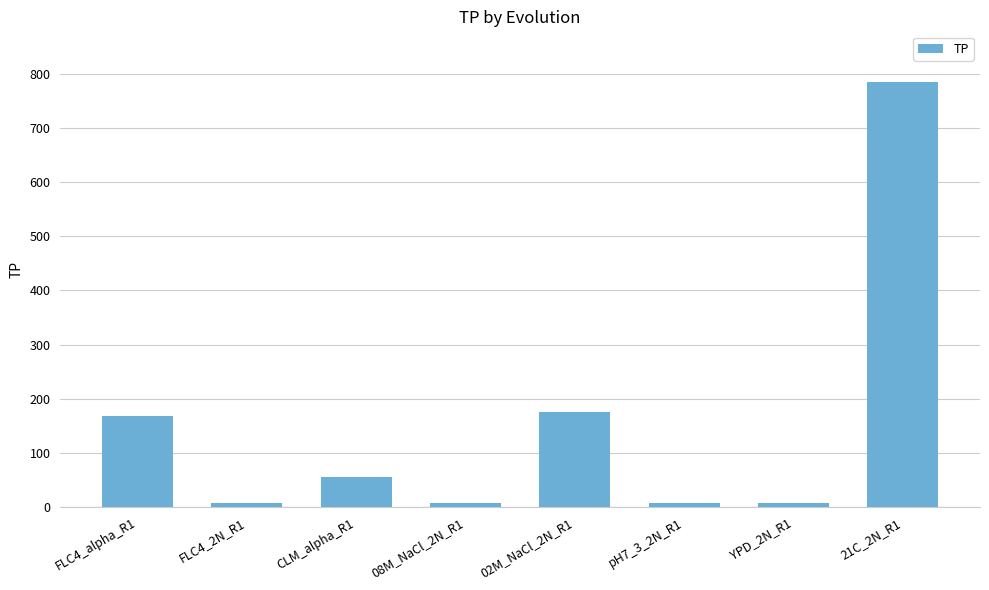

What is the difference between the maximum and minimum values?

776